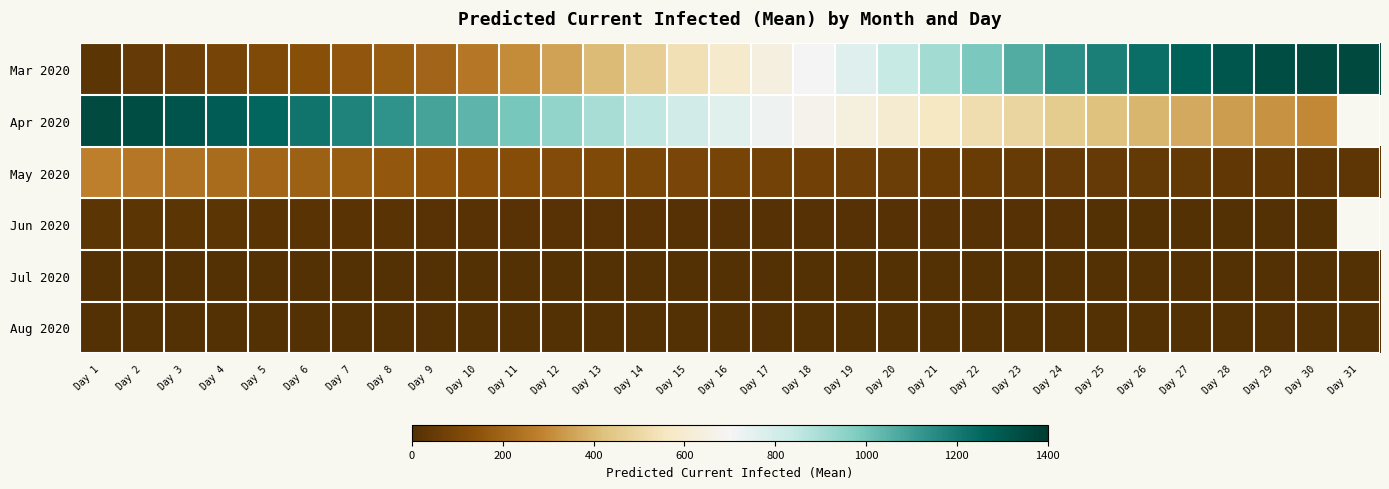

Rank the categories by Apr 2020 value from highest to lowest.

Day 1, Day 2, Day 3, Day 4, Day 5, Day 6, Day 7, Day 8, Day 9, Day 10, Day 11, Day 12, Day 13, Day 14, Day 15, Day 16, Day 17, Day 18, Day 19, Day 20, Day 21, Day 22, Day 23, Day 24, Day 25, Day 26, Day 27, Day 28, Day 29, Day 30, Day 31